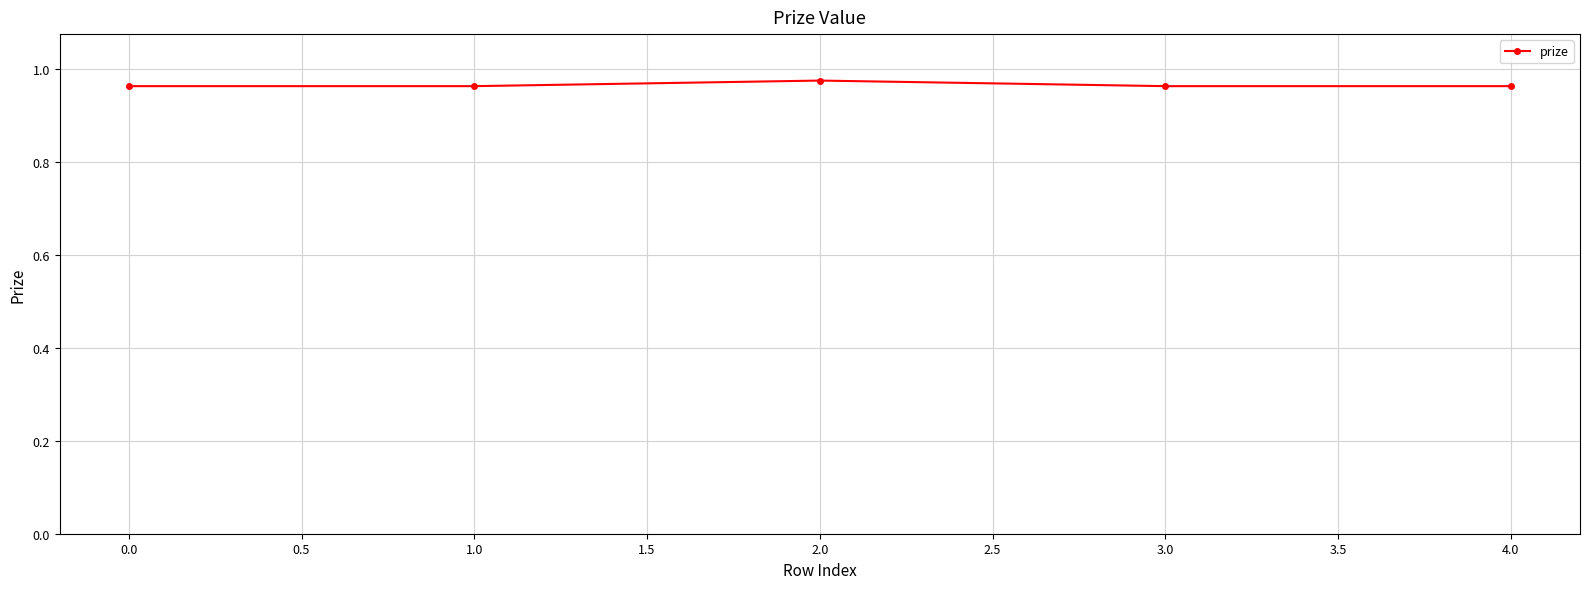

What position from the right is 0.0?

5